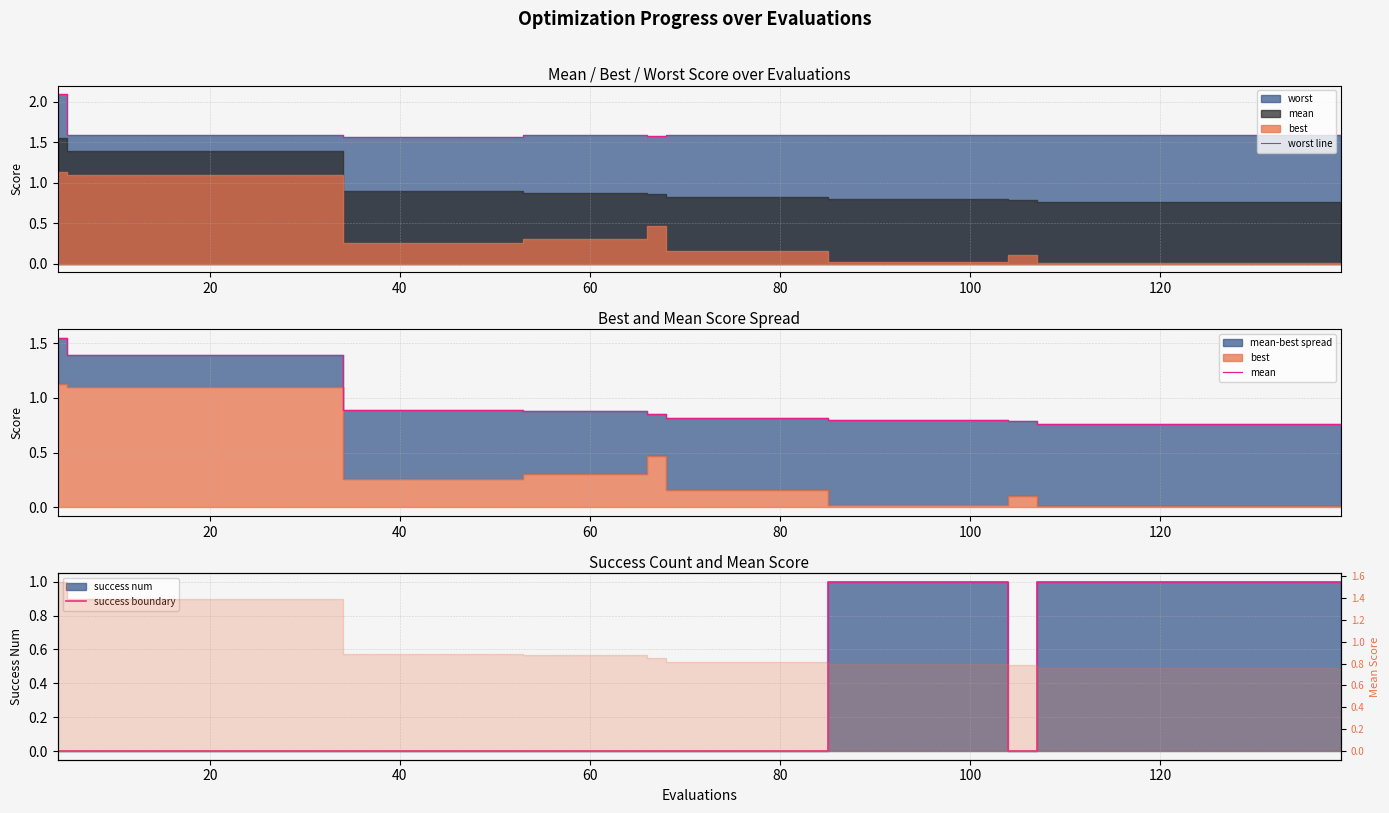

The mean series shows 0.6 at 10. True or false?

False